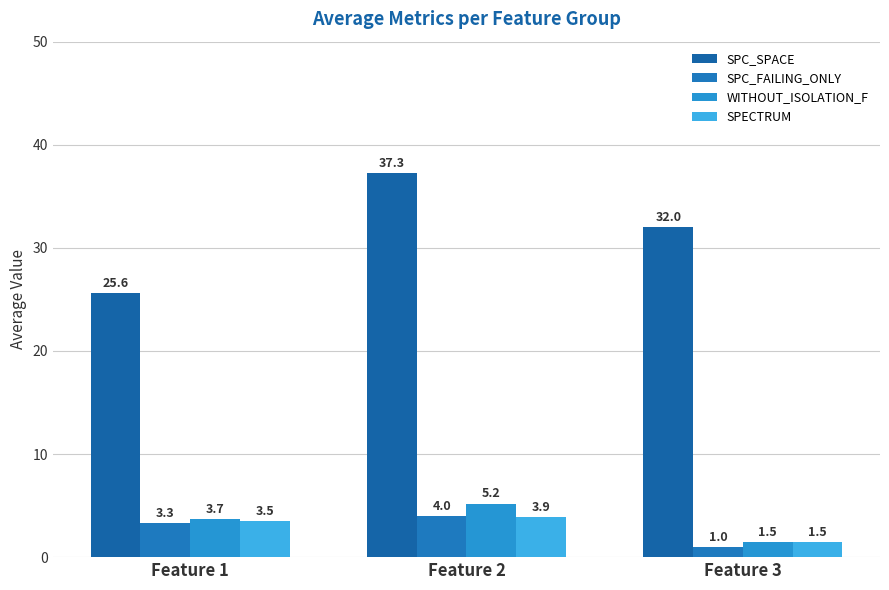

What value does the SPECTRUM series have at Feature 1?

3.5